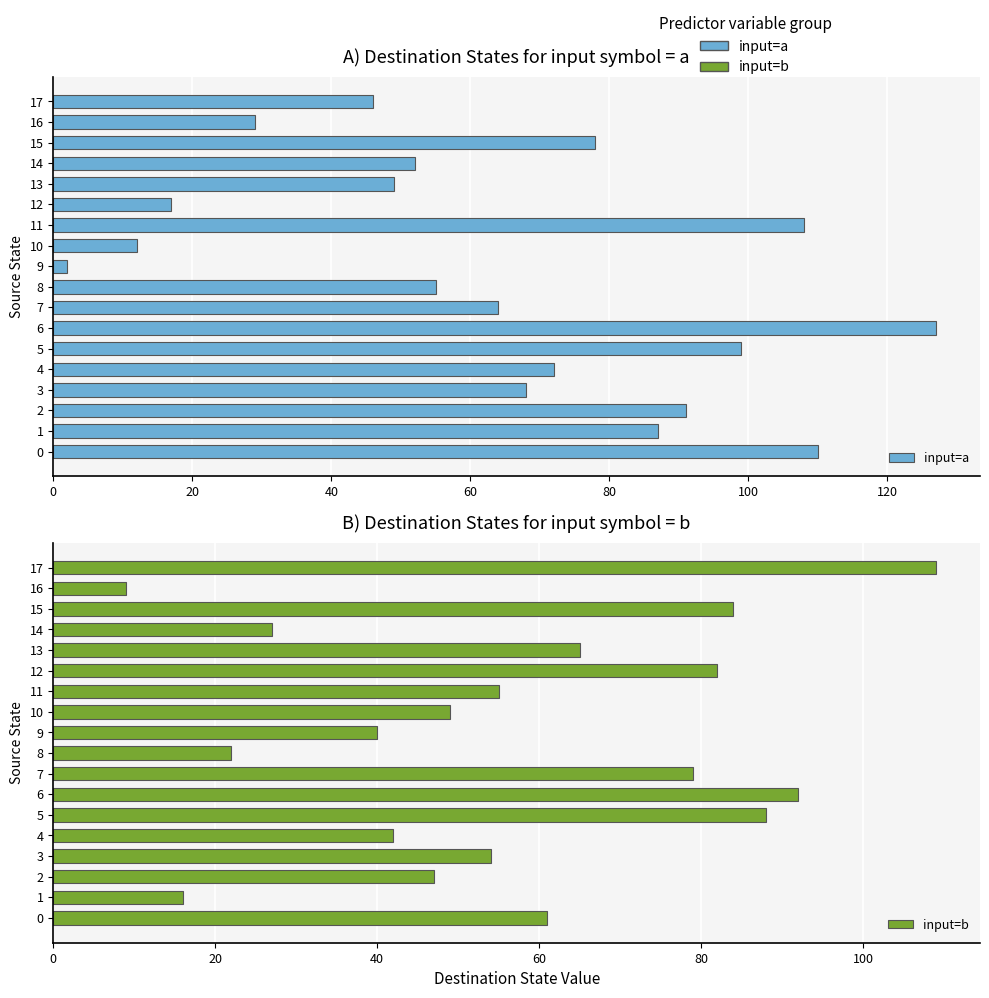

What is the difference between the highest and lowest values at 2?

44